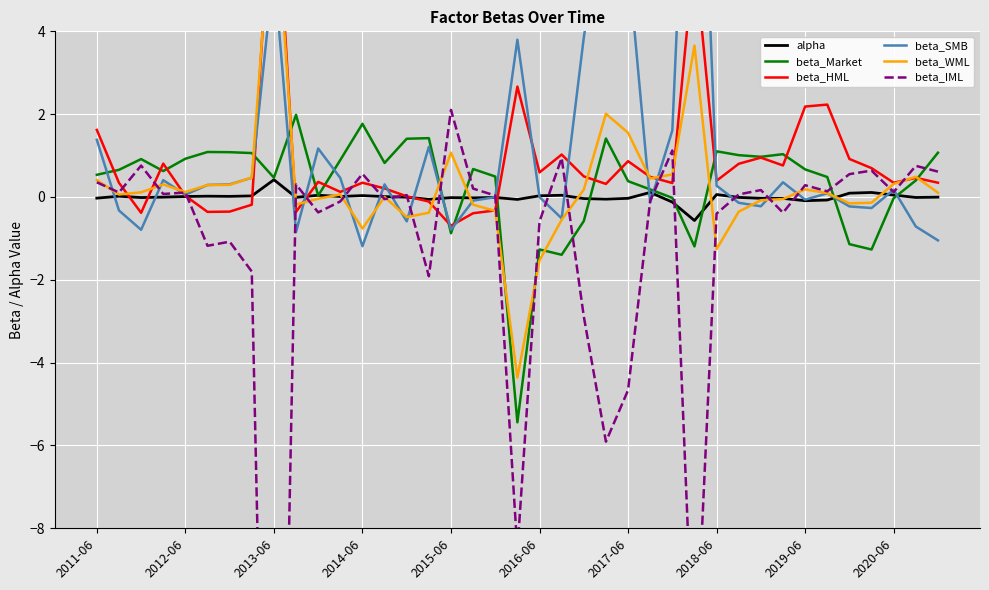

What is the sum of the alpha values at 13 and 25?

0.1